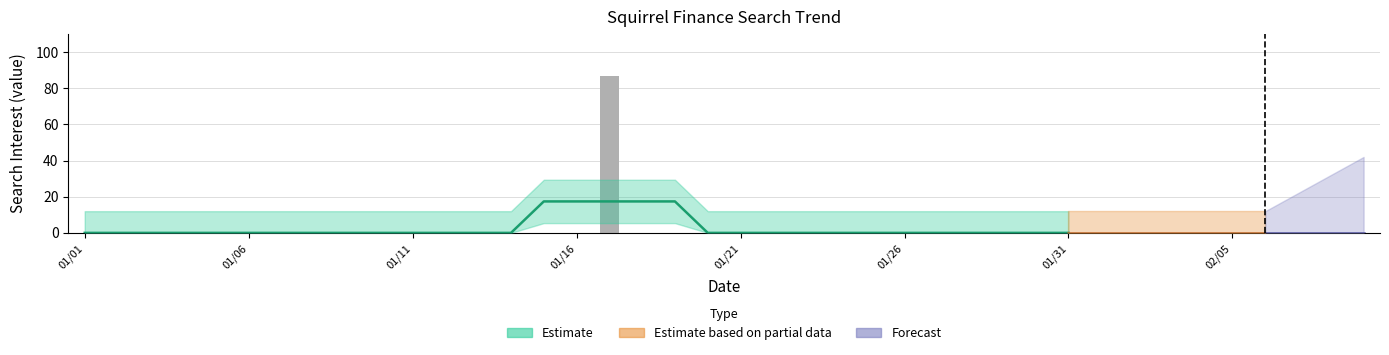

What is the greatest value displayed?

87